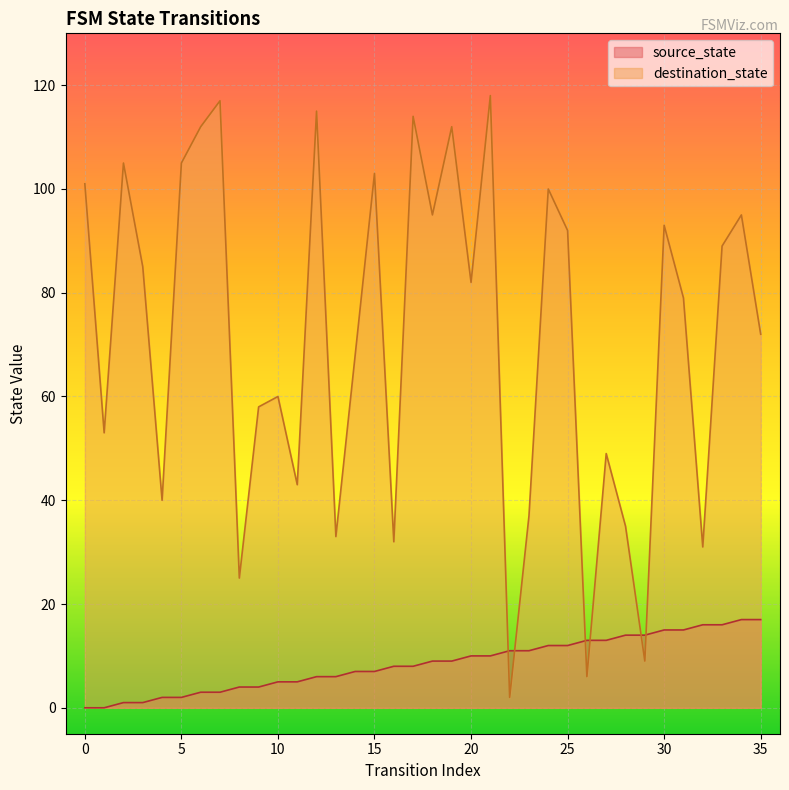

Reading left to right, extract all data points from this chart.

source_state: 0=0	1=0	2=1	3=1	4=2	5=2	6=3	7=3	8=4	9=4	10=5	11=5	12=6	13=6	14=7	15=7	16=8	17=8	18=9	19=9	20=10	21=10	22=11	23=11	24=12	25=12	26=13	27=13	28=14	29=14	30=15	31=15	32=16	33=16	34=17	35=17
destination_state: 0=101	1=53	2=105	3=85	4=40	5=105	6=112	7=117	8=25	9=58	10=60	11=43	12=115	13=33	14=68	15=103	16=32	17=114	18=95	19=112	20=82	21=118	22=2	23=37	24=100	25=92	26=6	27=49	28=35	29=9	30=93	31=79	32=31	33=89	34=95	35=72